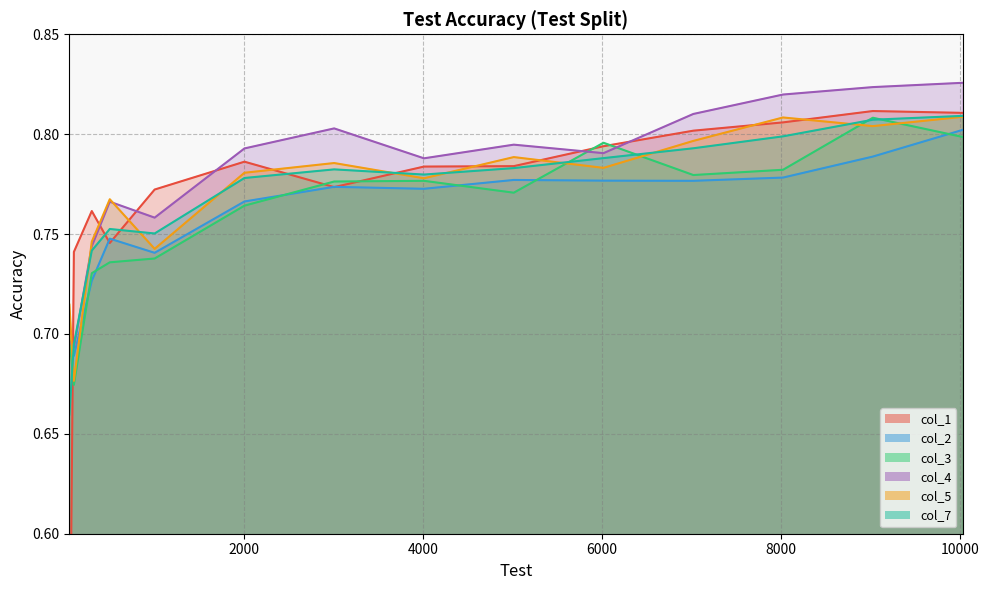

Which series has the widest spread of values?

col_1